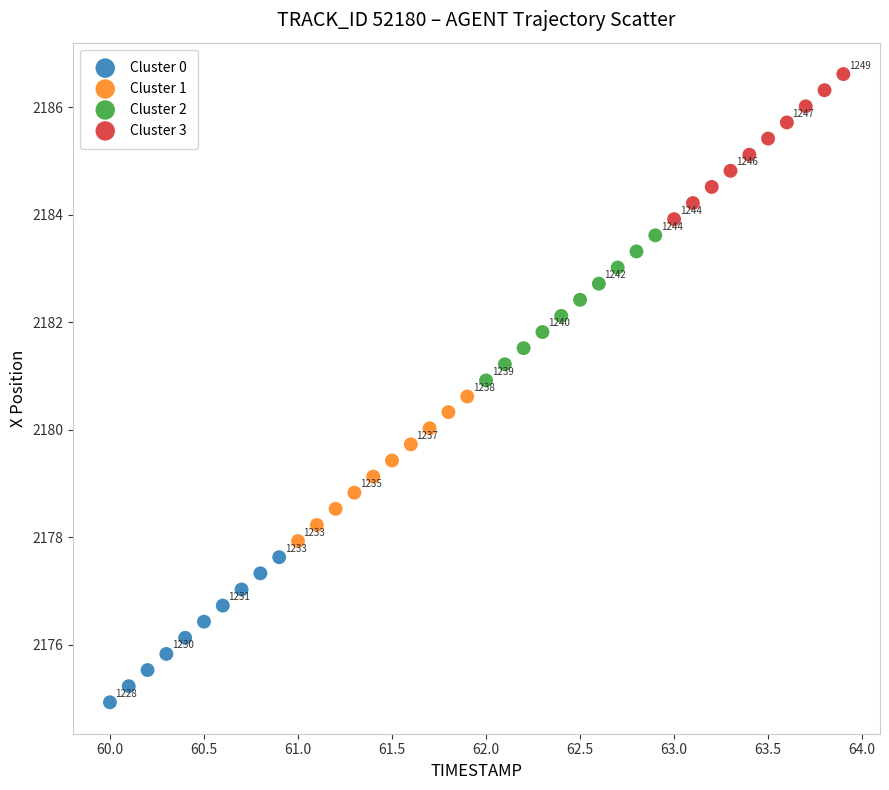

Which series reaches the minimum Y coordinate?

Cluster 0